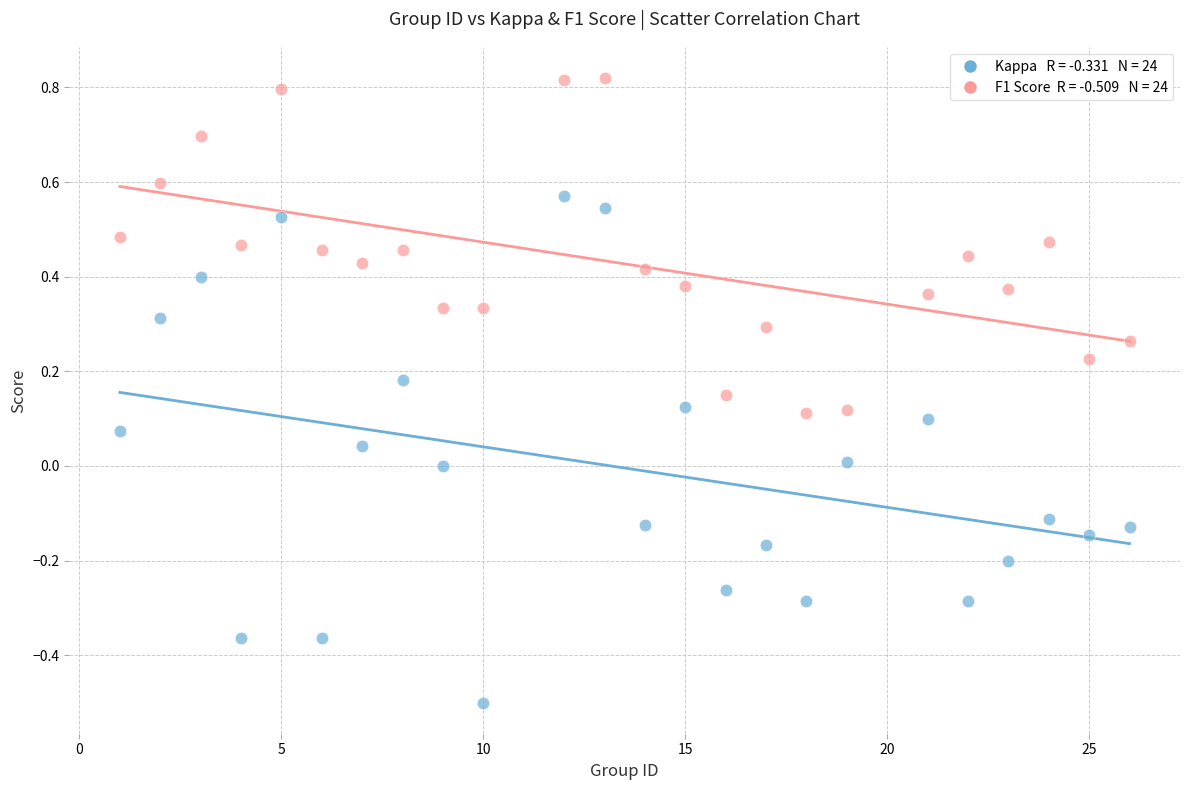

Across all data points, what is the range of X values (max minus min)?

25.0